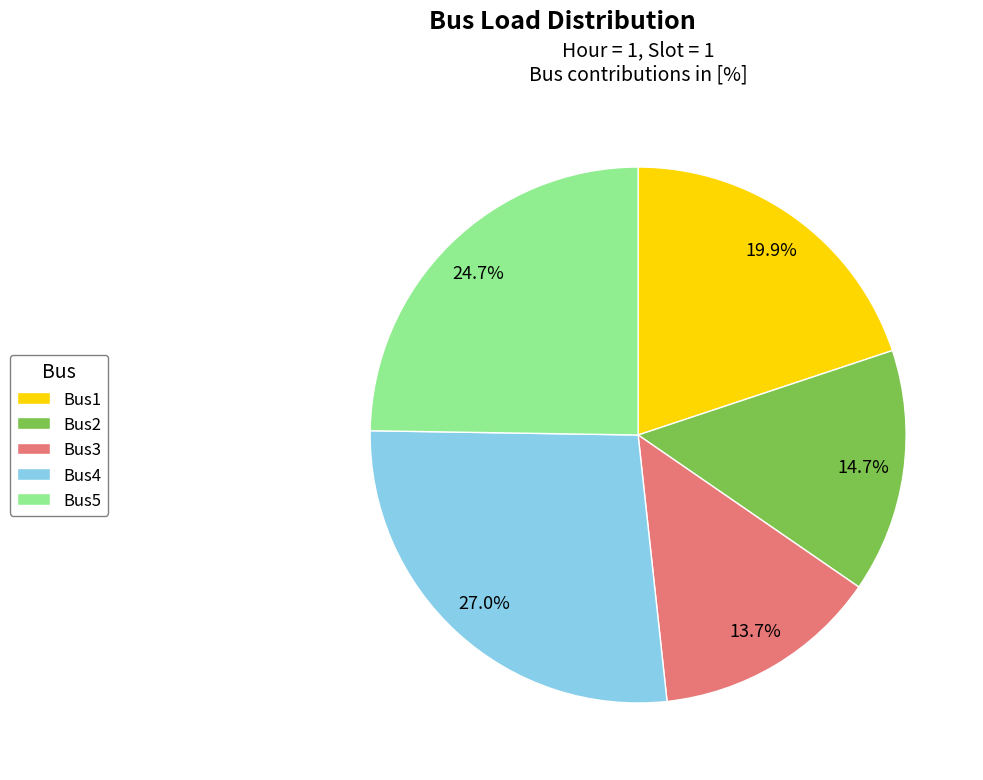

What percentage is the Bus3 slice, to the nearest percent?

14%